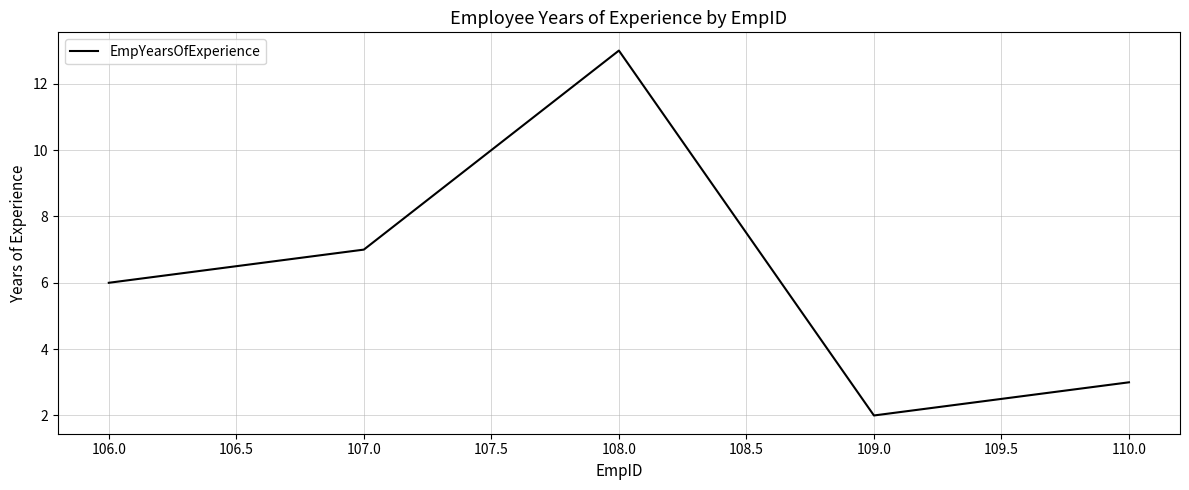

Does the chart display data point markers on the line(s)?

No